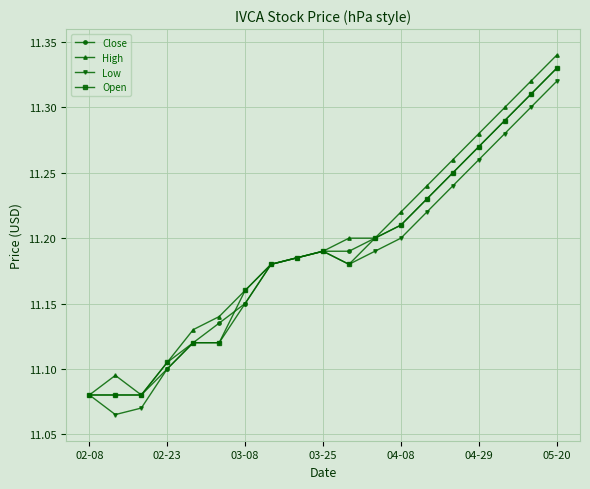

How many Low values are between 11 and 12?

19